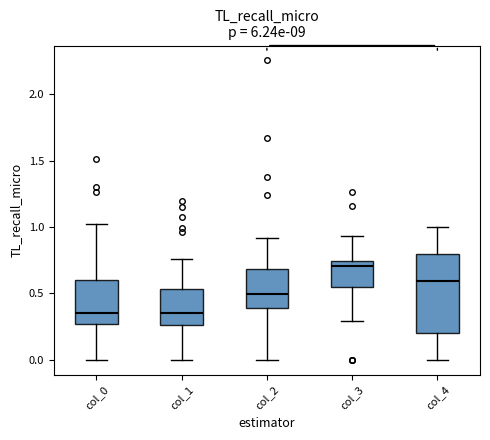

Where does the upper whisker of the box for col_4 end on the y-axis? The values are not printed on the chart, so give them approximately, as read against the axis.

1.00